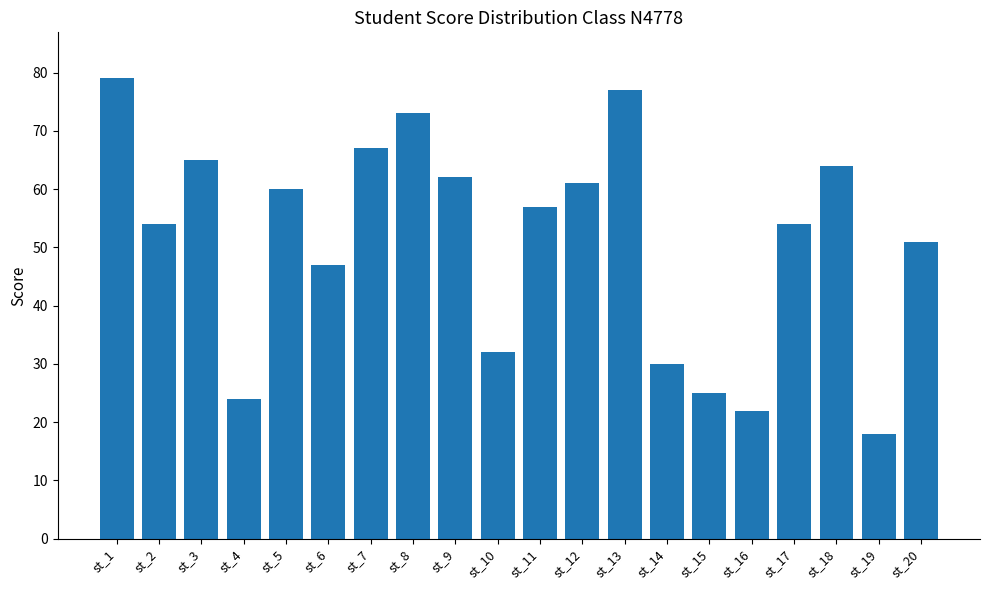

Which has a higher value, st_17 or st_8?

st_8